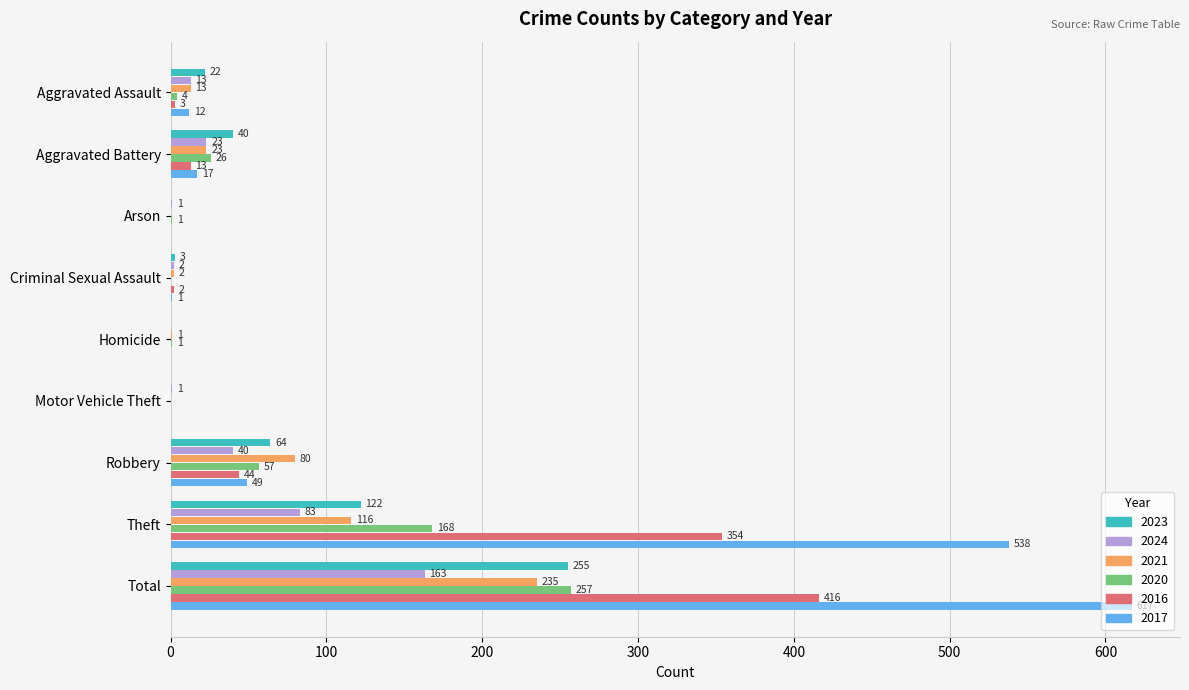

How many distinct data groups are displayed?

6